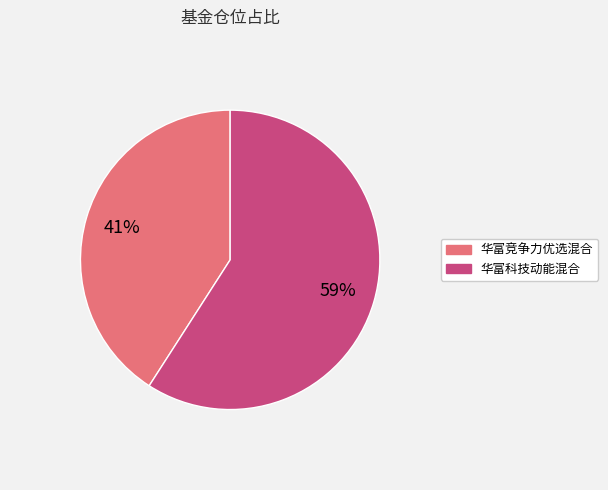

True or false: 华富科技动能混合 accounts for 72% of the total.

False